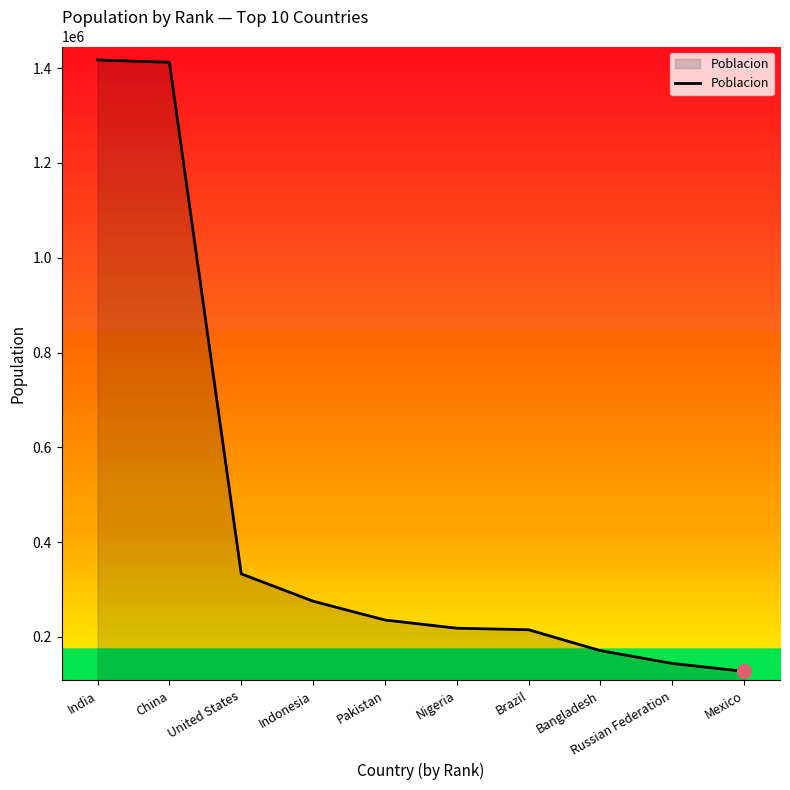

What is the minimum value shown in the chart?

127504